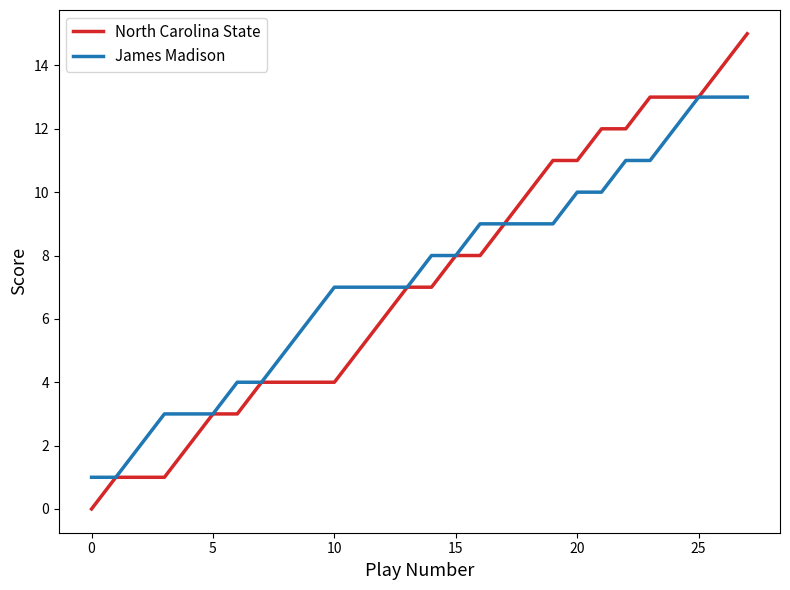

What is the highest value of the North Carolina State series?

15